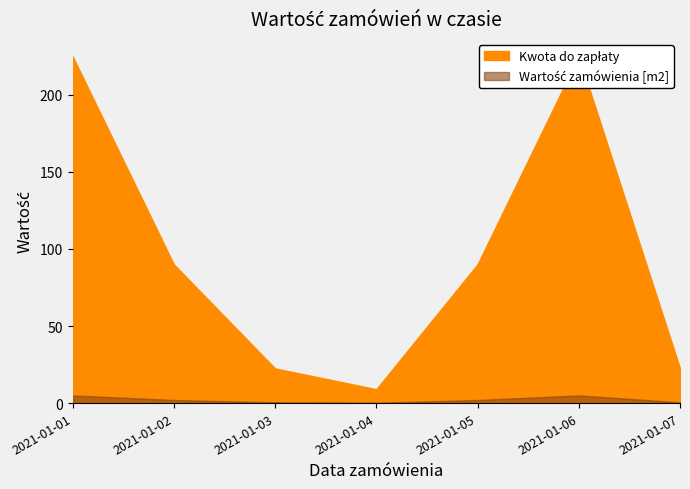

What is the total value across all series at 2021-01-05?

92.0